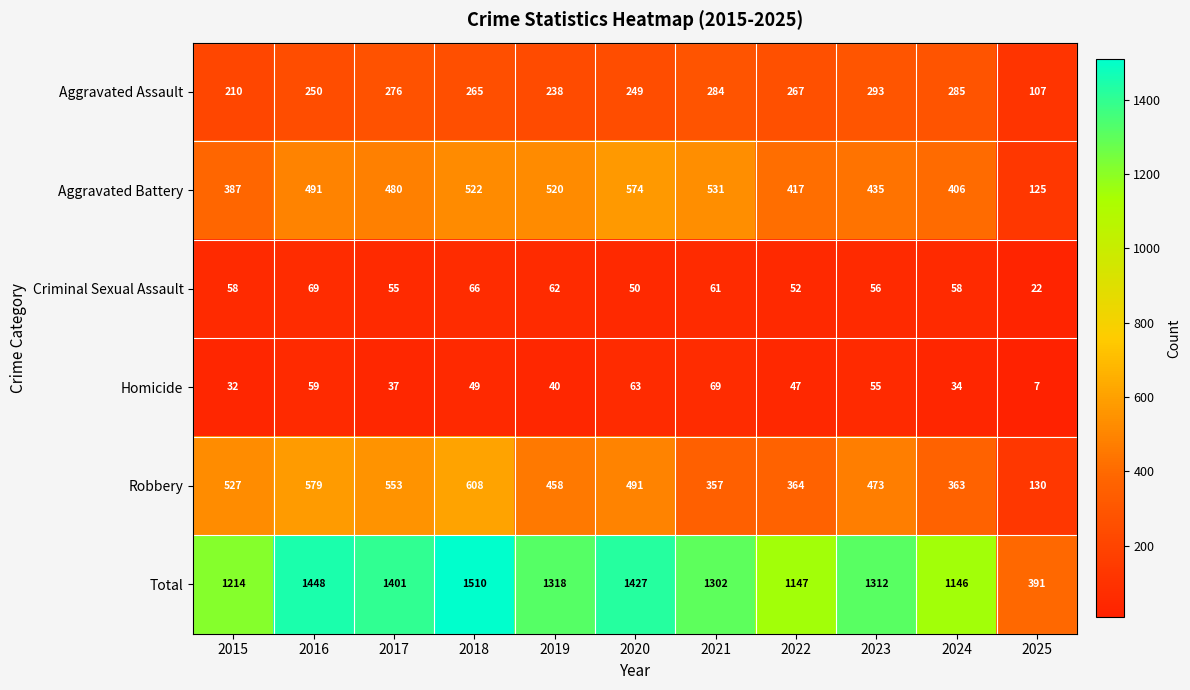

Which series changed the most between 2017 and 2023?

Total